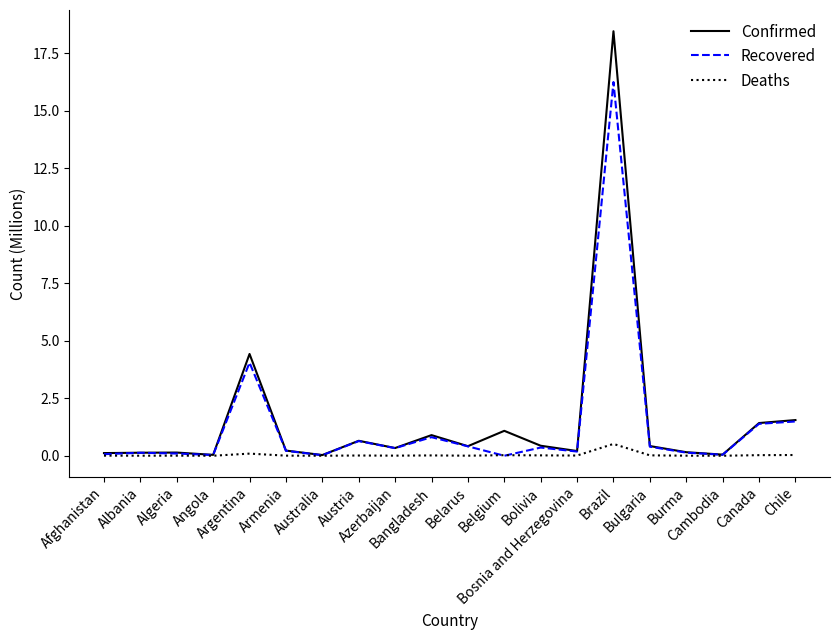

Which series has the widest spread of values?

Confirmed